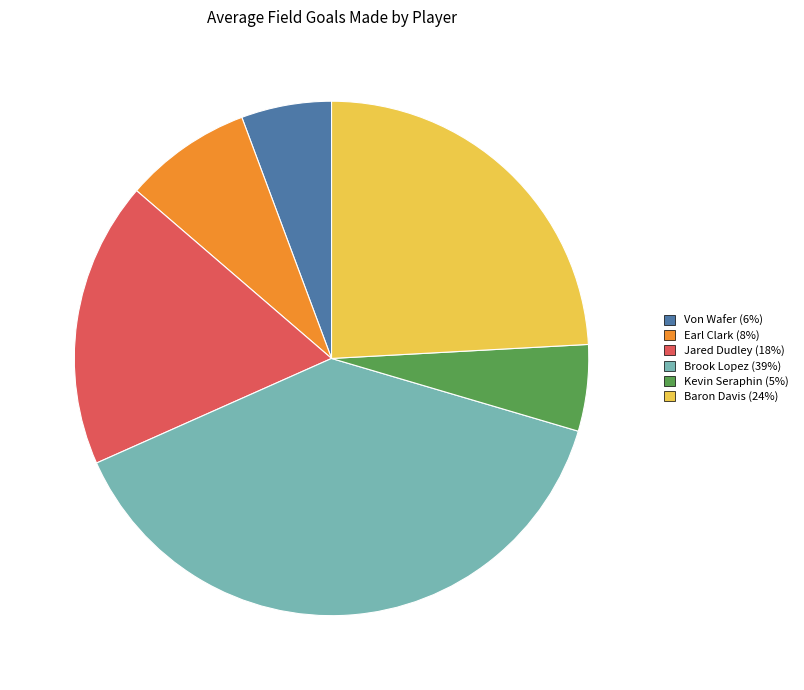

How many segments does this pie chart have?

6